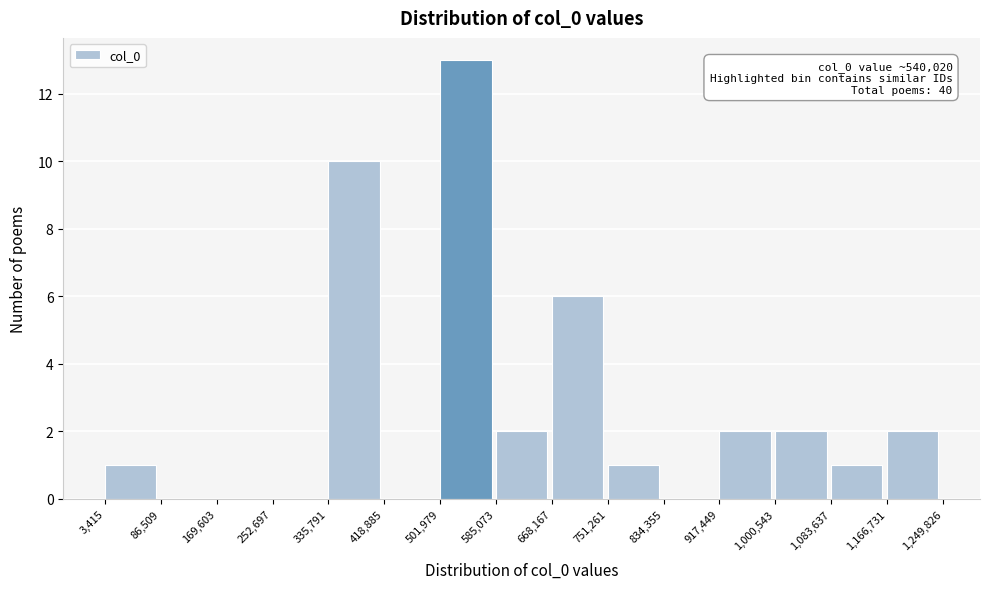

Which range on the x-axis has the tallest bar?

501,979 to 585,073